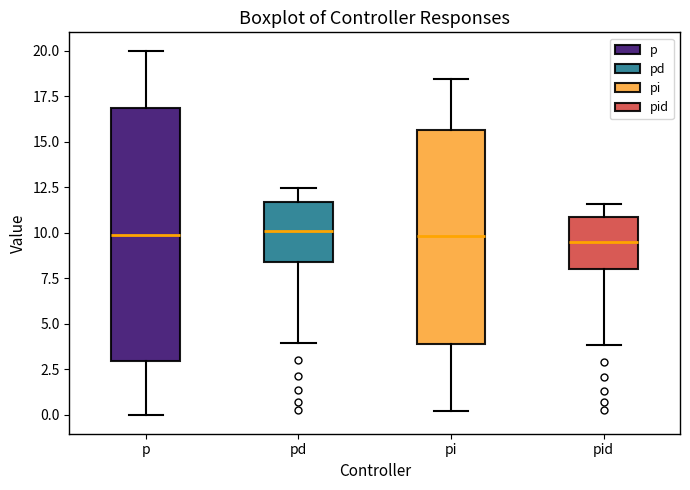

Where is the upper edge of the box for pid on the y-axis? The values are not printed on the chart, so give them approximately, as read against the axis.

11.0